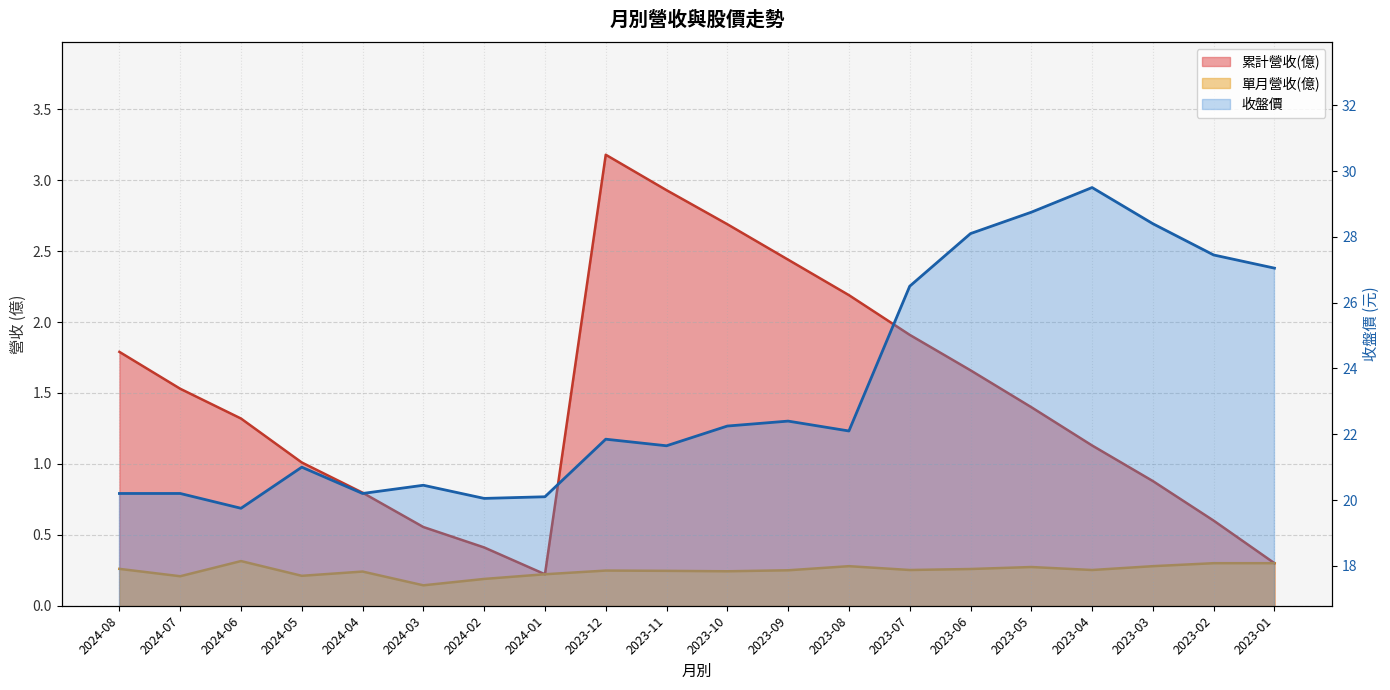

What is the approximate value of 單月營收(億) at 2023-07?

0.3